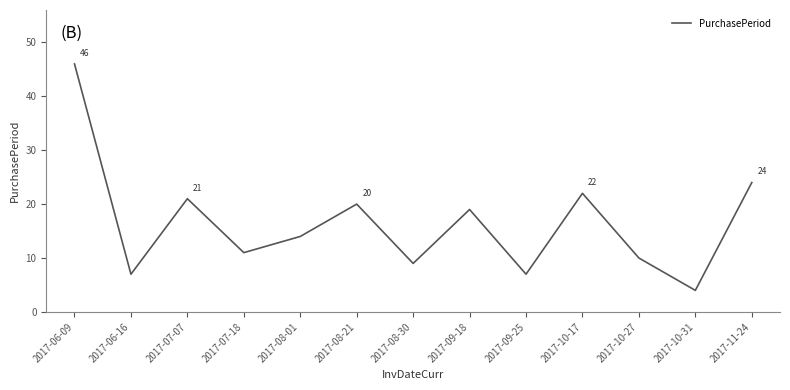

What position from the left is 2017-06-16?

2